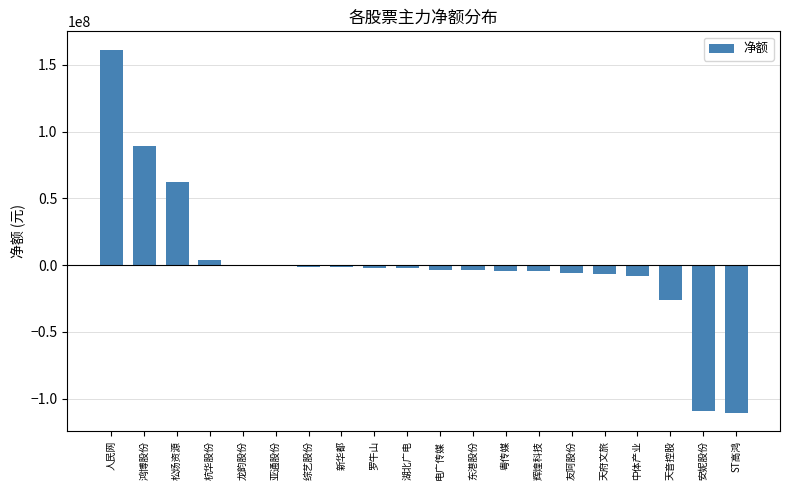

True or false: the data shows 44902911 at 人民网.

False